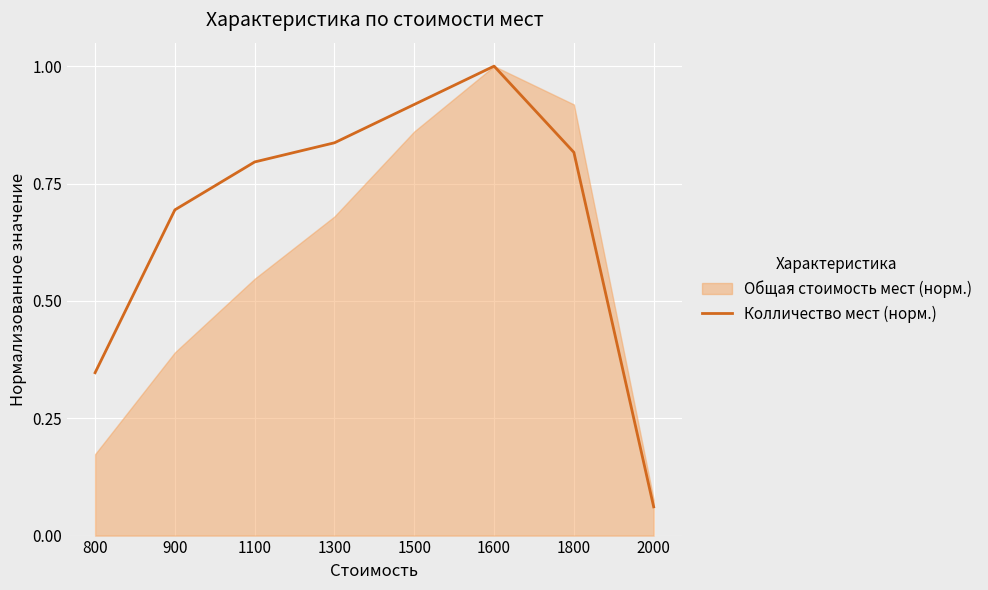

What is the minimum value shown in the chart?

0.1